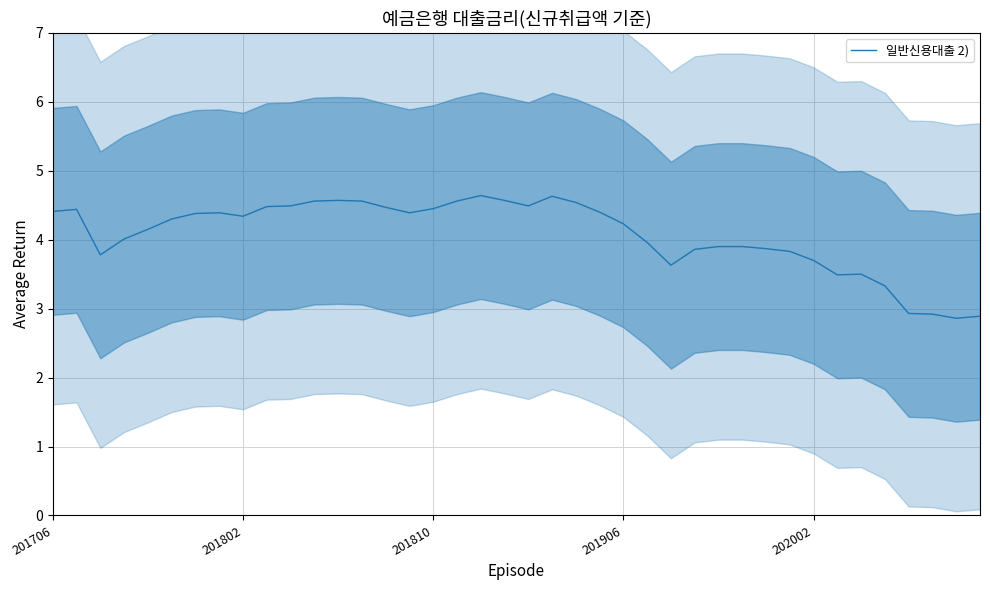

What is the maximum value for 일반신용대출 2)?

4.6